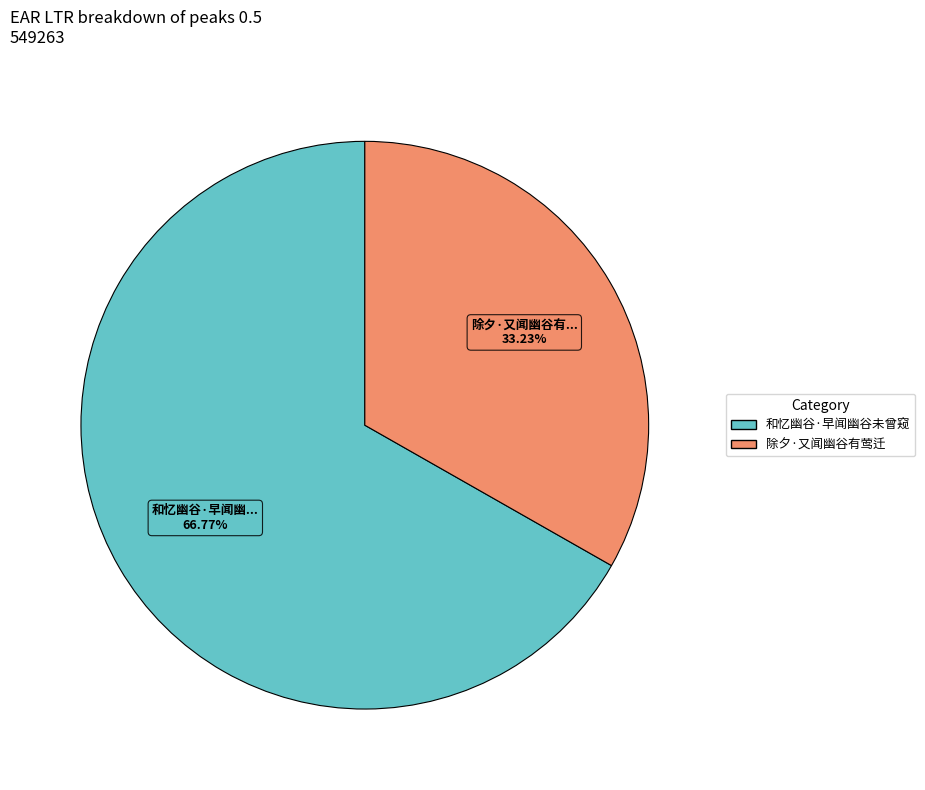

The 和忆幽谷·早闻幽谷未曾窥 slice represents 57% of the pie. True or false?

False